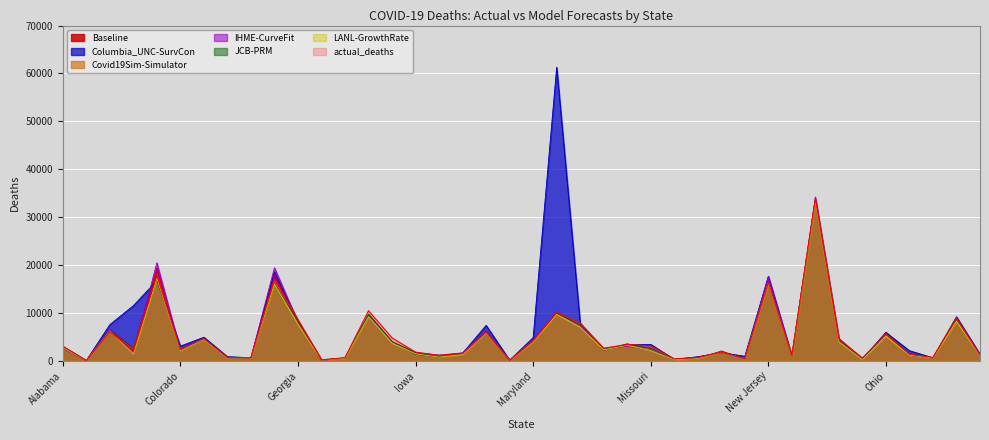

At which category does the chart reach its peak across all series?

Massachusetts